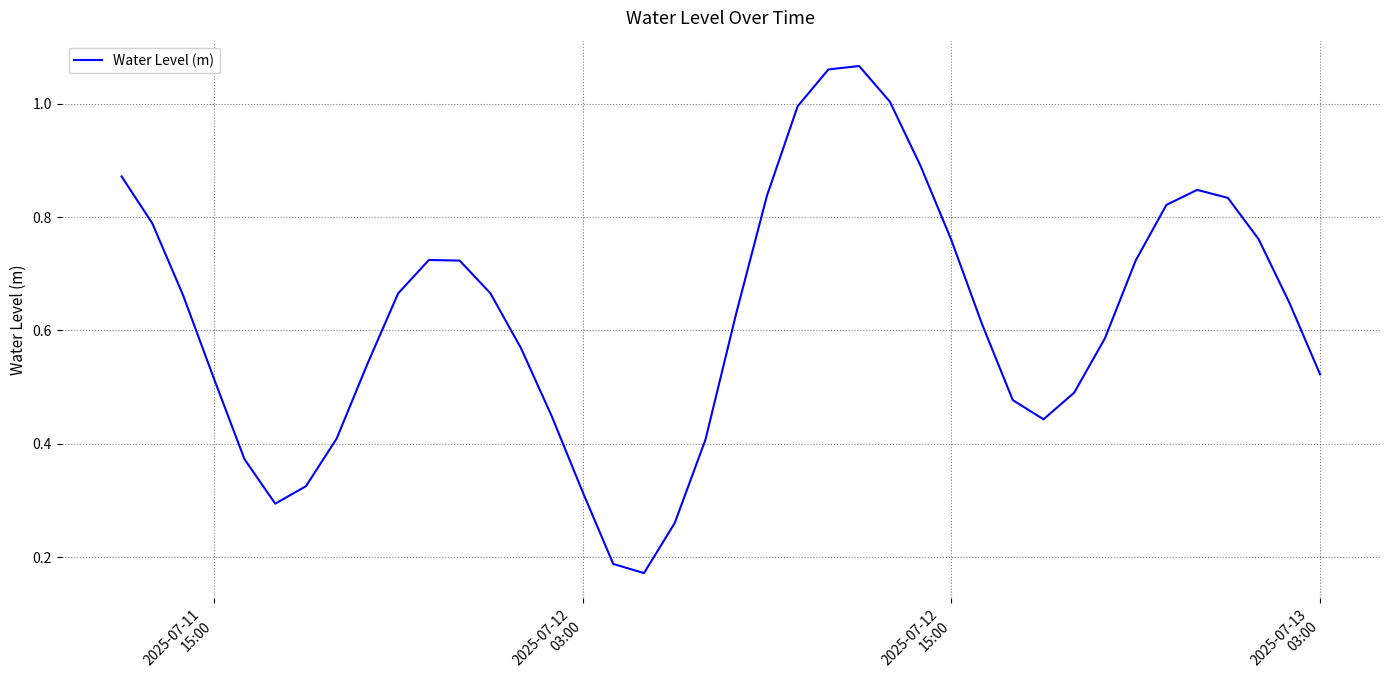

Reading right to left, transcribe all the data shown in this chart.

0.5	0.6	0.8	0.8	0.8	0.8	0.7	0.6	0.5	0.4	0.5	0.6	0.8	0.9	1.0	1.1	1.1	1.0	0.8	0.6	0.4	0.3	0.2	0.2	0.3	0.4	0.6	0.7	0.7	0.7	0.7	0.5	0.4	0.3	0.3	0.4	0.5	0.7	0.8	0.9